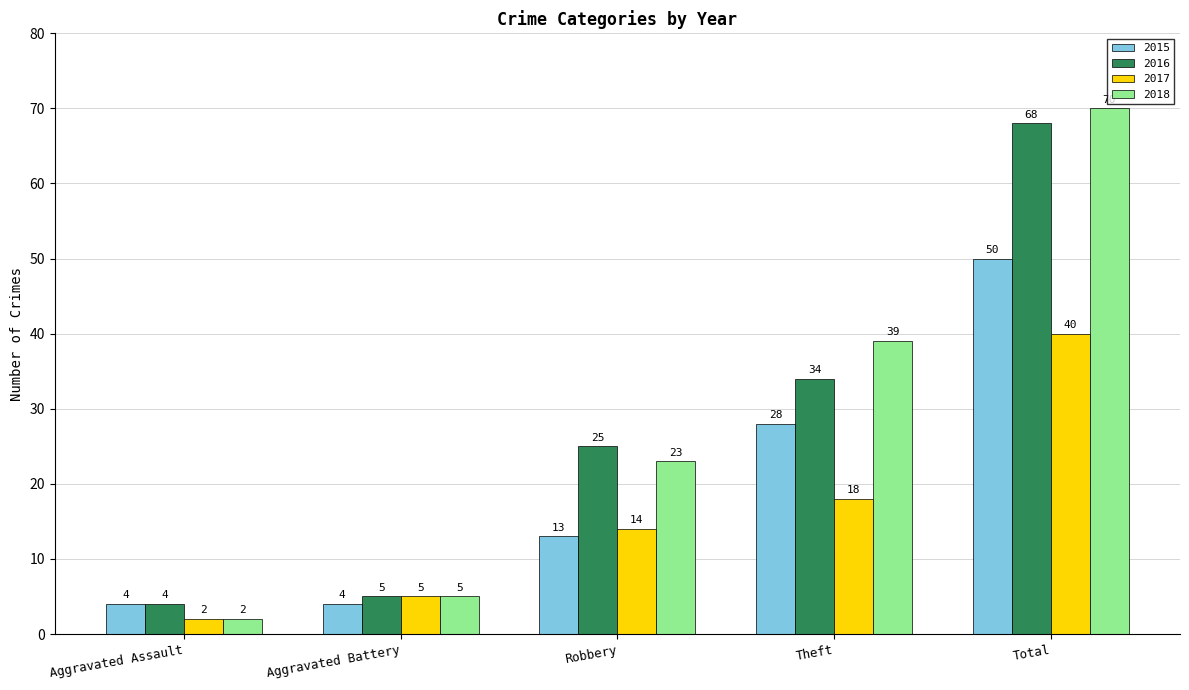

What position from the left is Aggravated Battery?

2